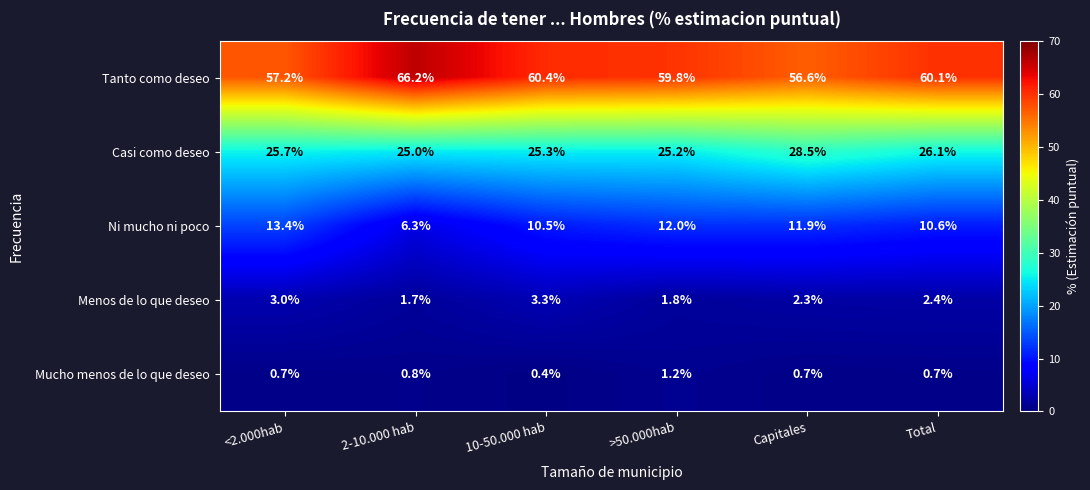

At which label is Mucho menos de lo que deseo closest to 0?

10-50.000 hab